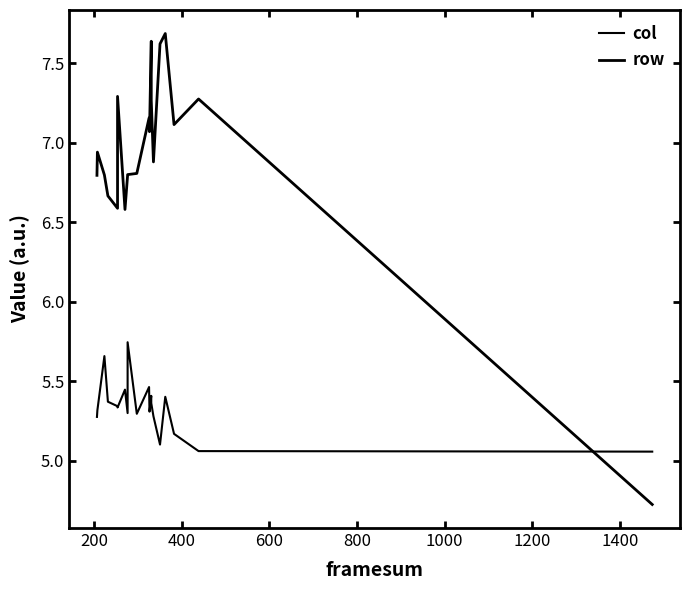

What is the maximum value for col?

5.7